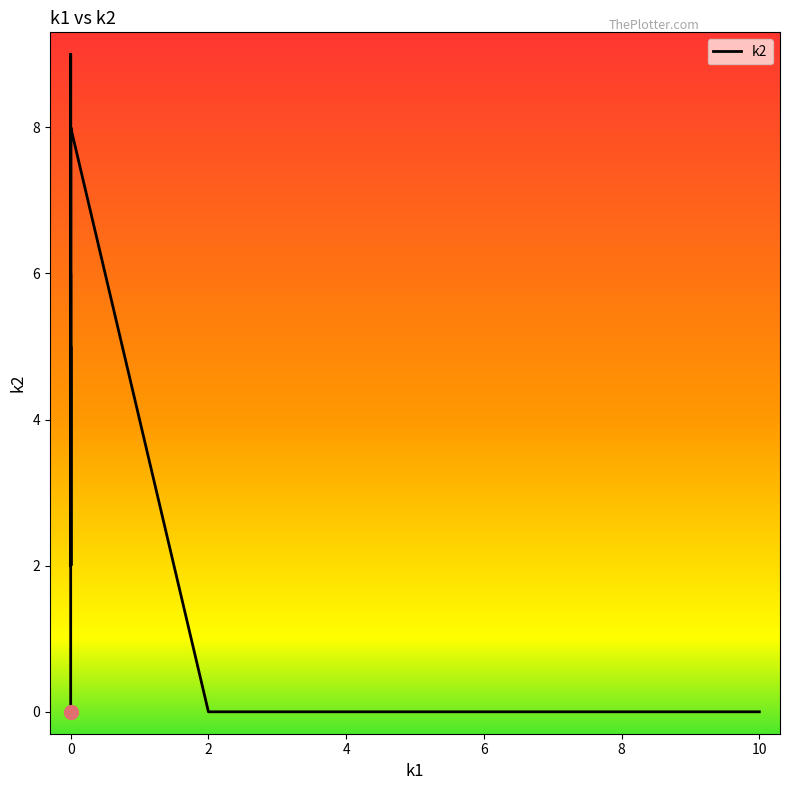

How many categories are shown in the chart?

40